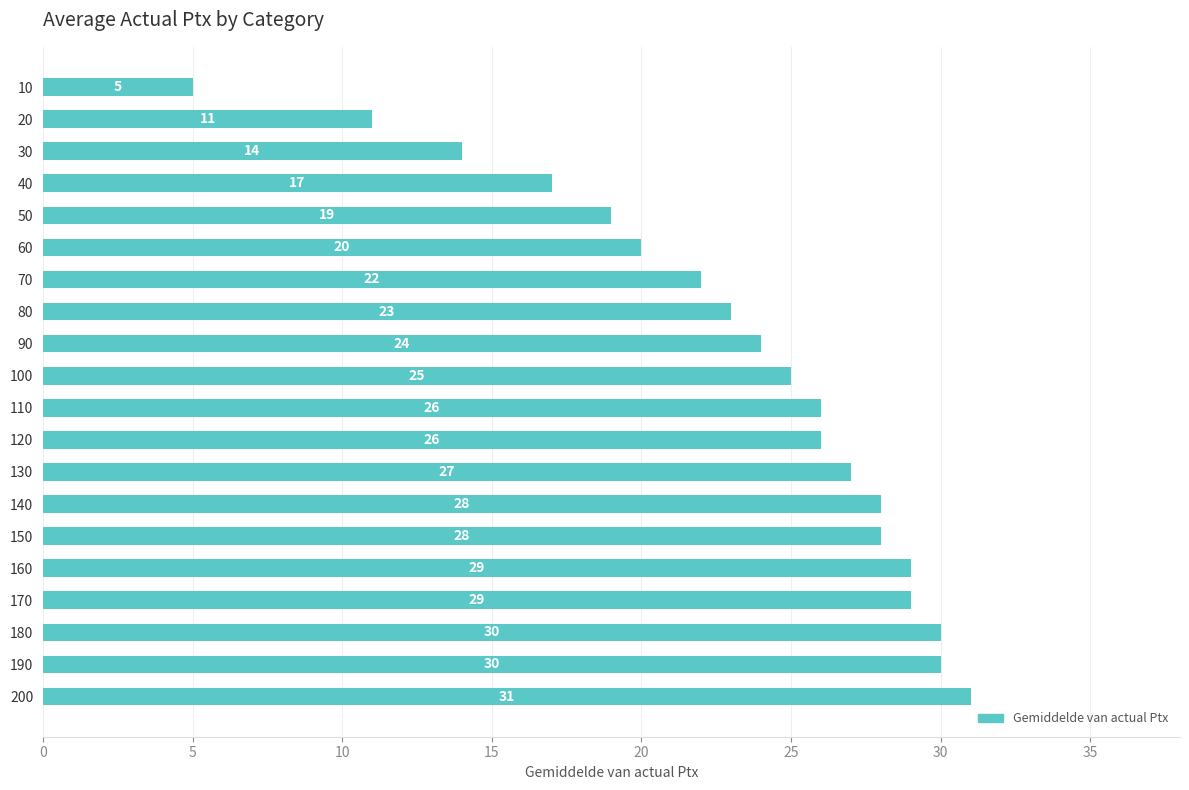

What is the difference between the values at 40 and 120?

9